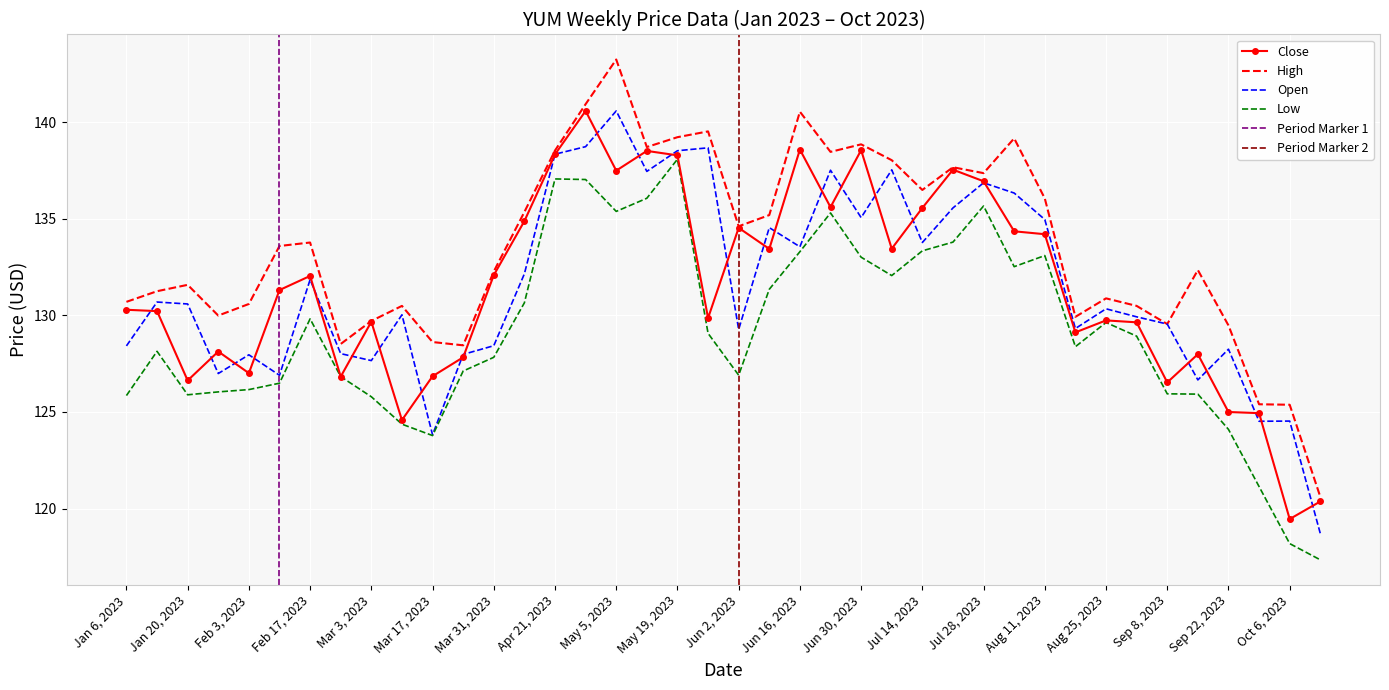

What is the value of the Low point at the 37th from the left?

124.1